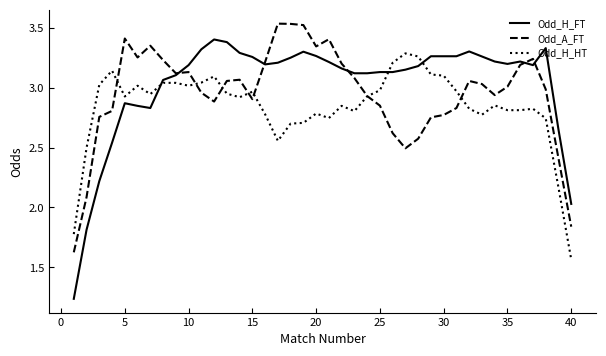

List the series in order of their peak value, highest first.

Odd_A_FT, Odd_H_FT, Odd_H_HT